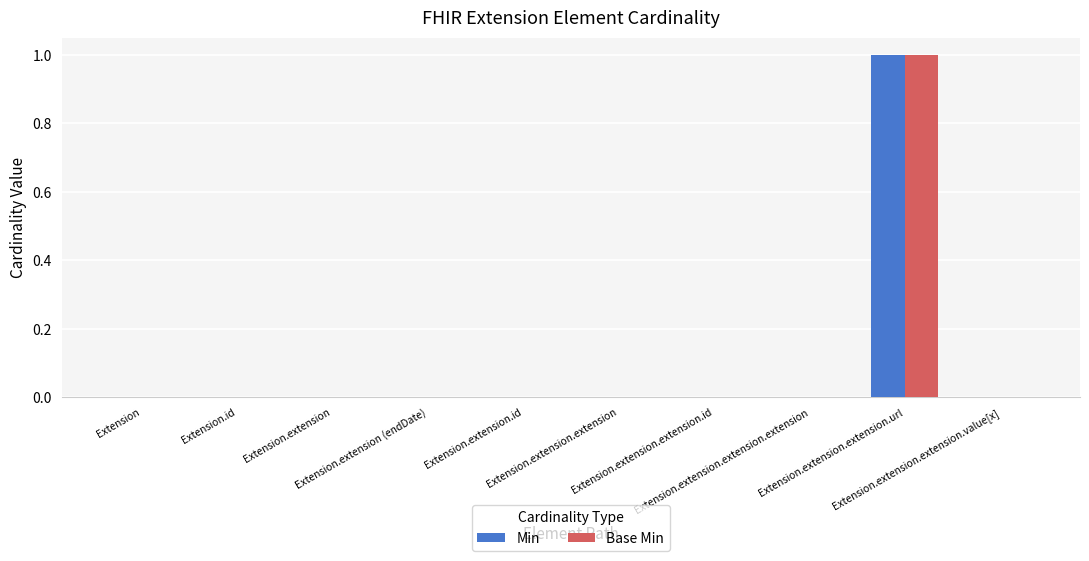

Reading left to right, list all the values displayed in this chart.

Min: 0	0	0	0	0	0	0	0	1	0
Base Min: 0	0	0	0	0	0	0	0	1	0